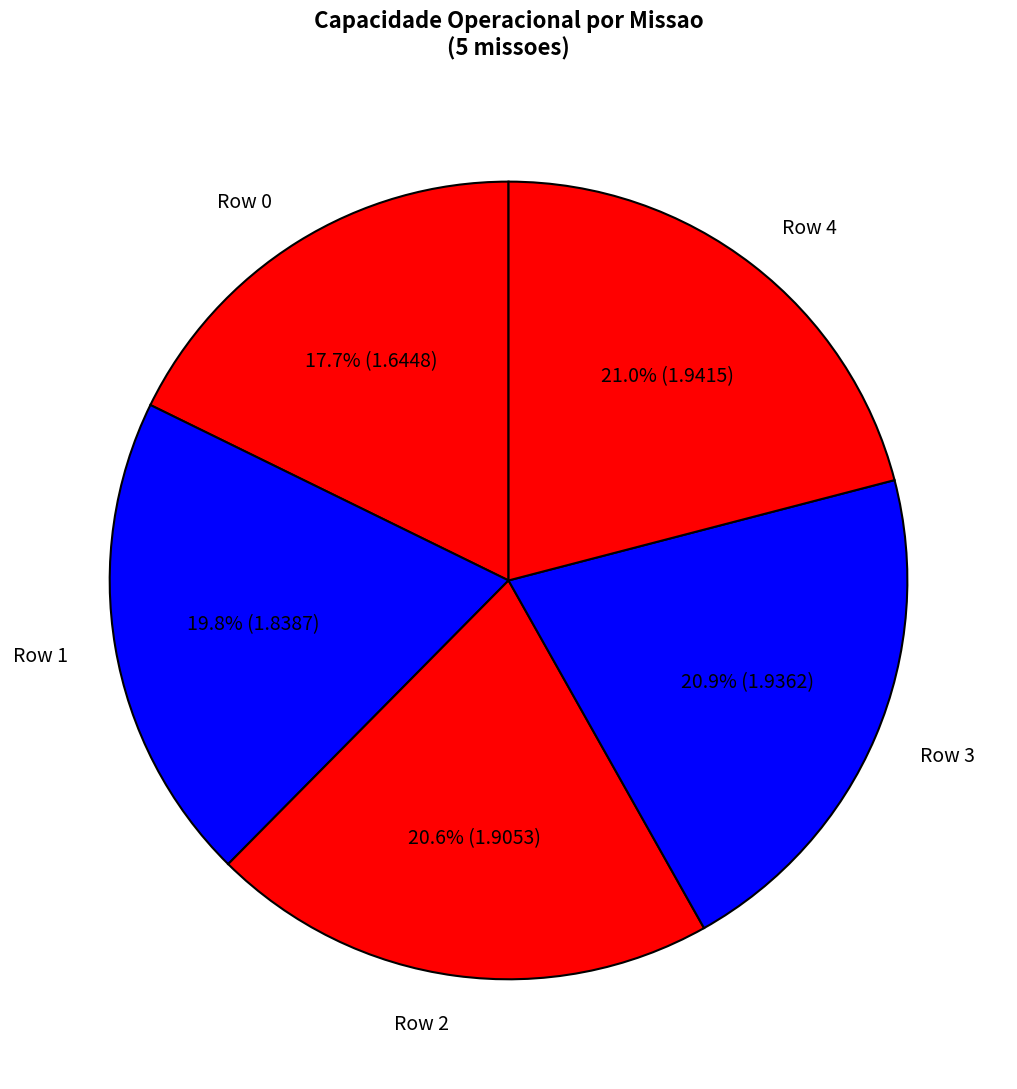

To the nearest percent, what percentage of the pie is Row 0?

18%